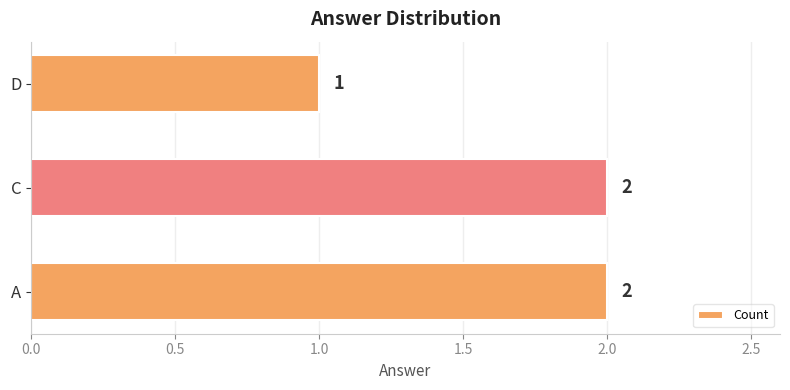

Reading bottom to top, what are all the values shown in this chart?

2	2	1